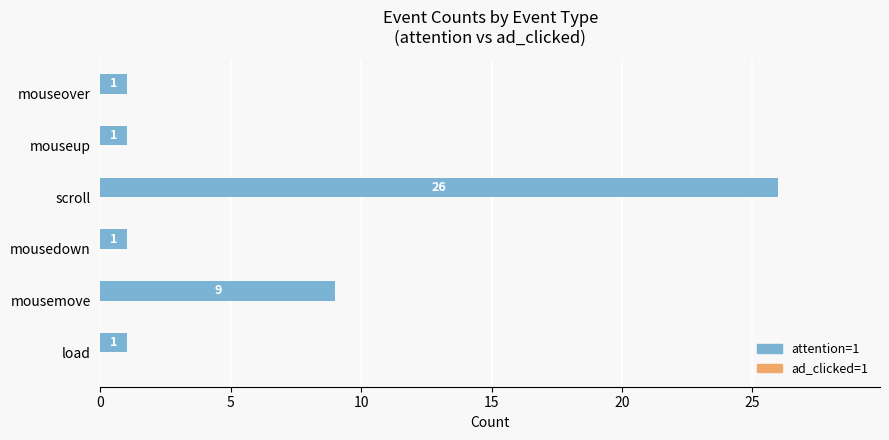

Is it true that the value at mousemove is 14?

False